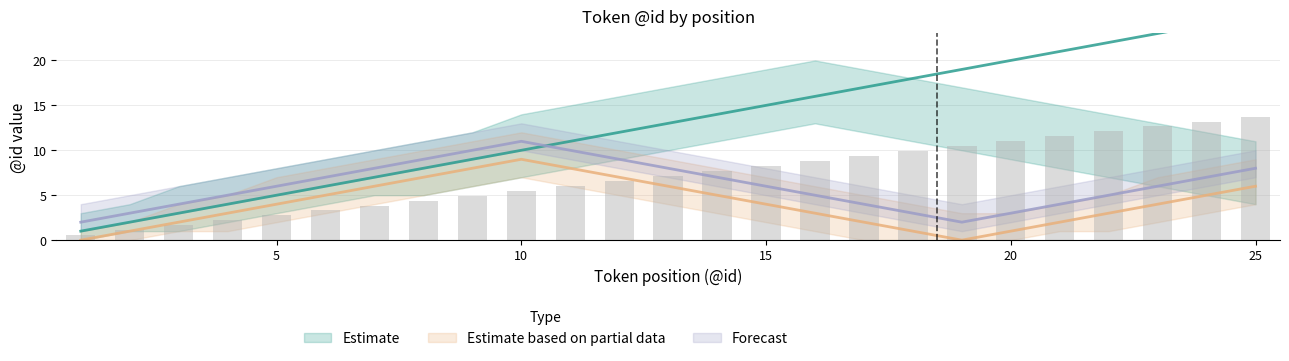

How many values in the Estimate based on partial data series exceed 4?

11